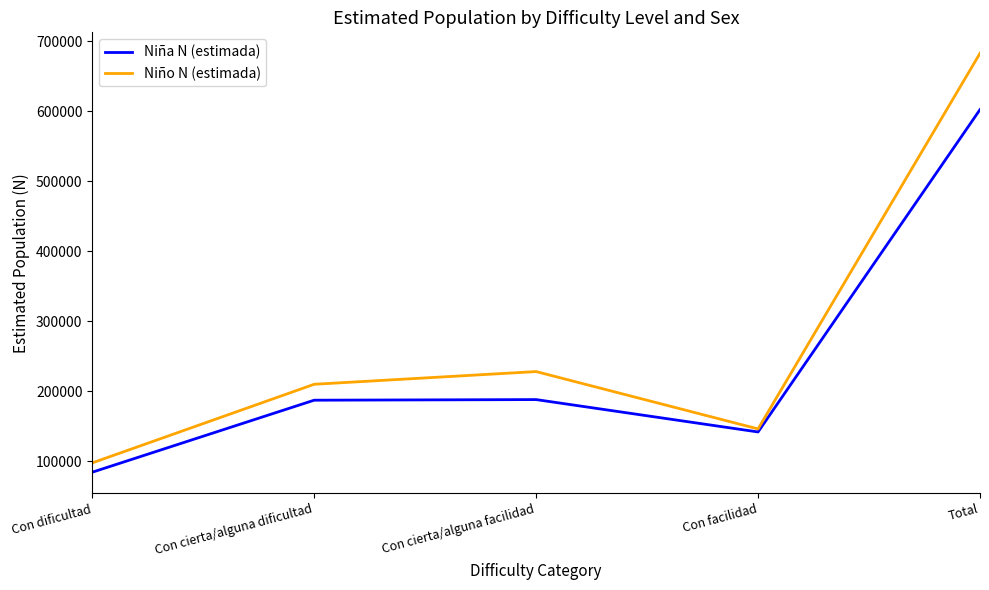

What is the average value of the Niño N (estimada) series?

273064